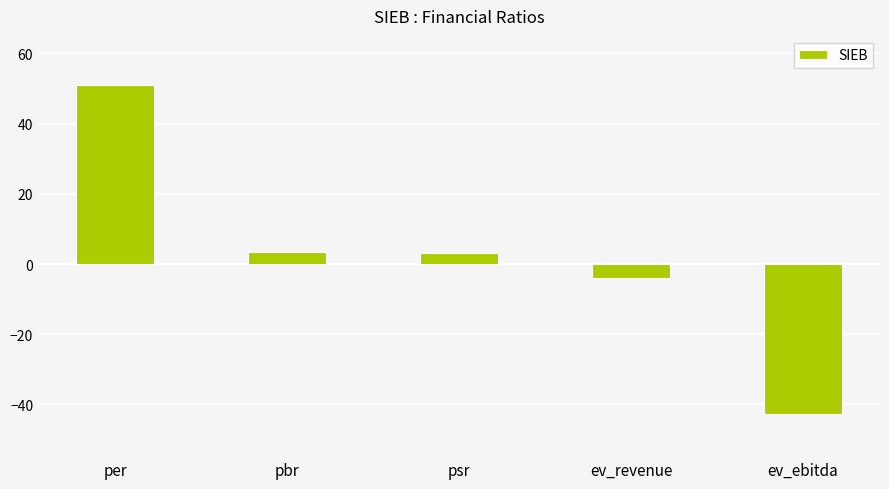

What is the greatest value displayed?

51.0